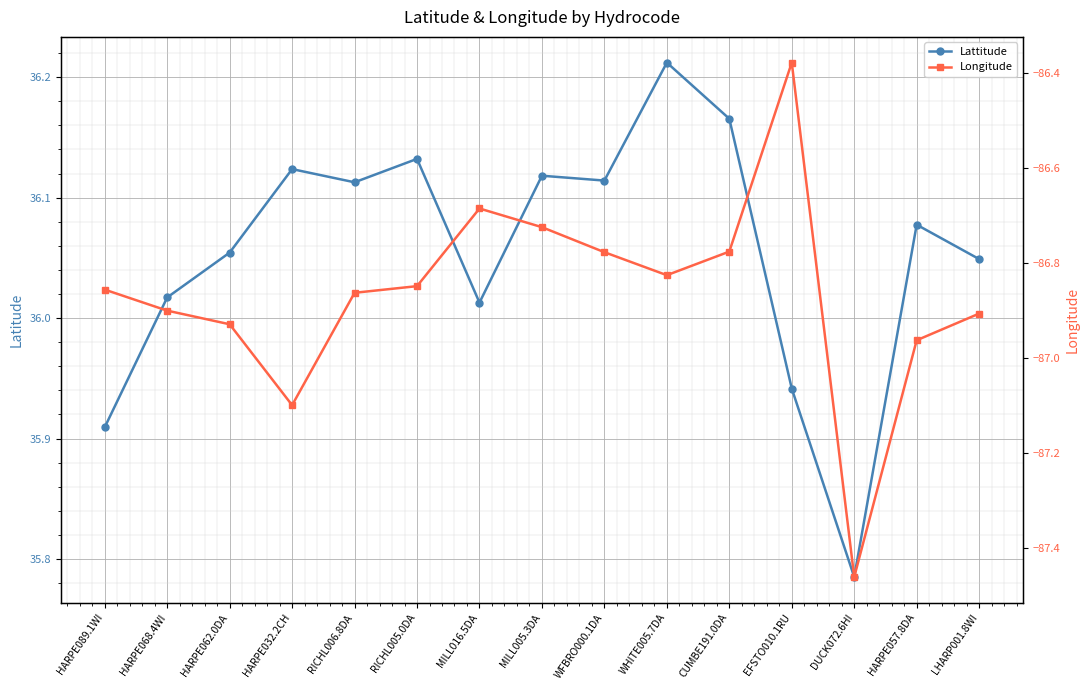

True or false: Longitude and Lattitude cross at least once.

False